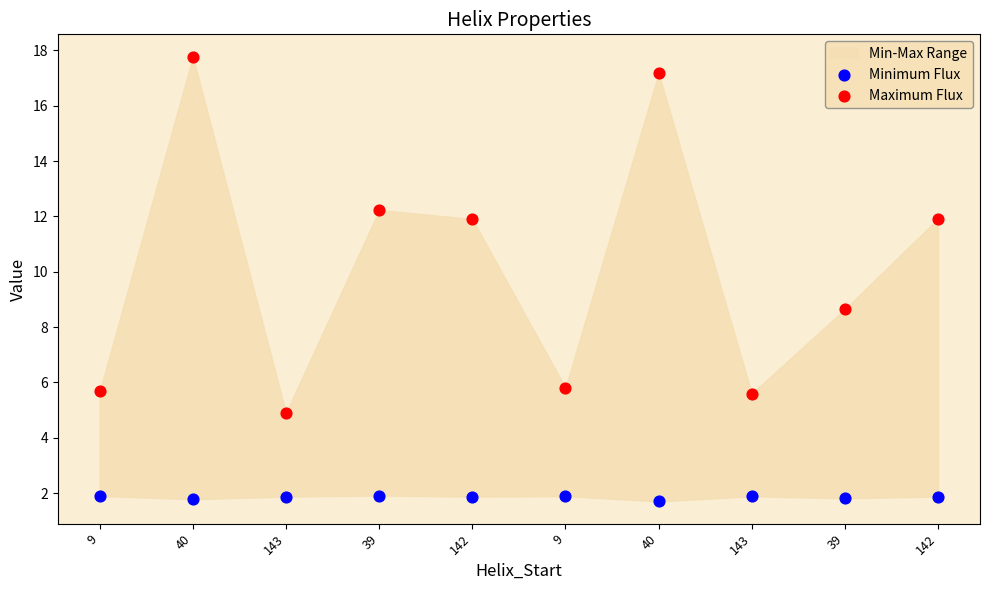

Which series contains the highest Y value?

Maximum Flux